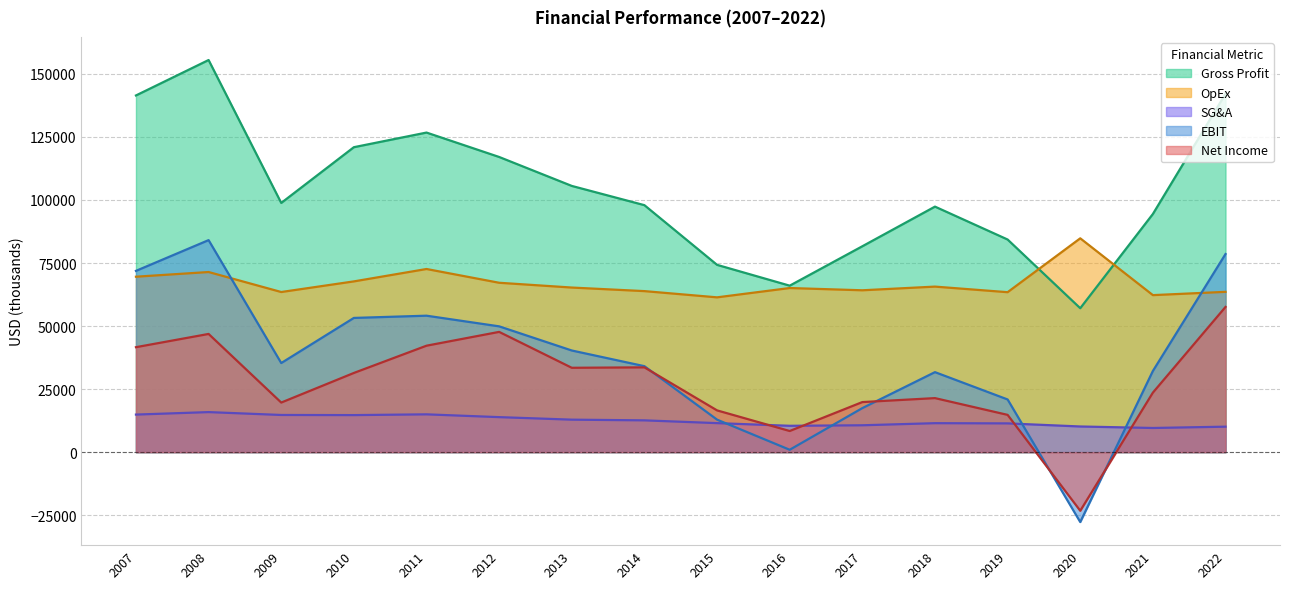

Reading left to right, extract all data points from this chart.

Gross Profit: 141441	155492	98817	120923	126724	117044	105566	97932	74264	66009	81635	97358	84311	57064	94441	142112
OpEx: 69562	71422	63492	67705	72620	67163	65265	63850	61381	65073	64181	65639	63425	84789	62260	63561
SG&A: 14890	15873	14735	14683	14983	13877	12877	12598	11501	10443	10649	11480	11398	10168	9574	10095
EBIT: 71879	84070	35325	53218	54104	49881	40301	34082	12883	936	17454	31719	20886	-27725	32181	78551
Net Income: 41615	46867	19658	31398	42206	47681	33448	33615	16551	8375	19848	21421	14774	-23251	23598	57577